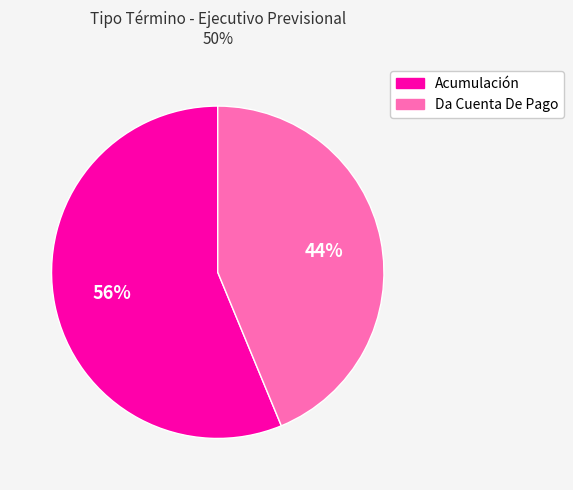

Between Acumulación and Da Cuenta De Pago, which is larger?

Acumulación